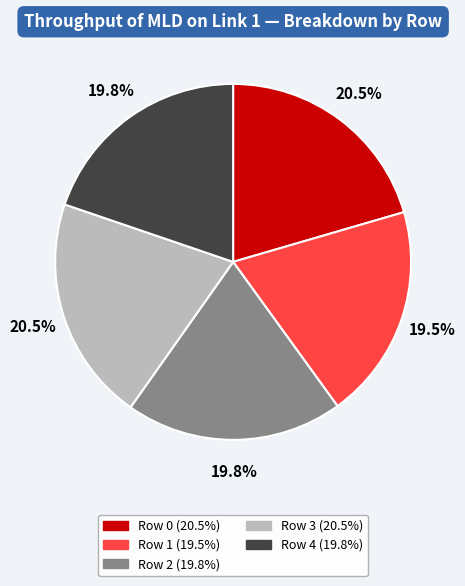

To the nearest percent, what is the difference between the largest and smallest slice percentages?

1%